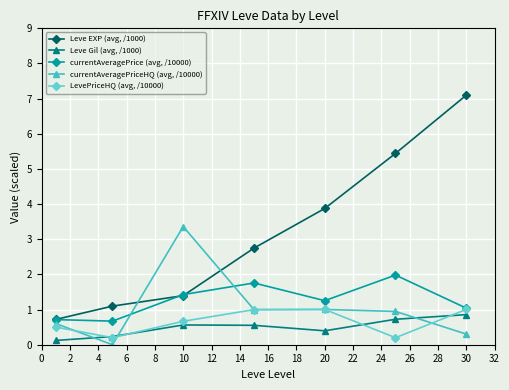

What is the average value of the currentAveragePrice (avg, /10000) series?

1.3